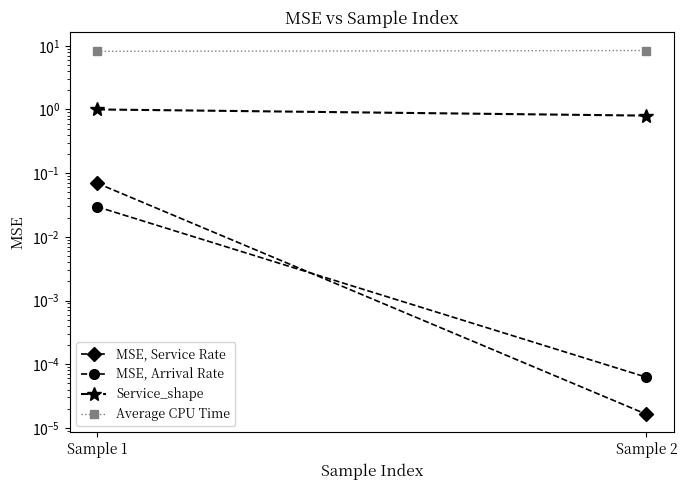

The value of Average CPU Time at Sample 2 is 8.4. True or false?

True